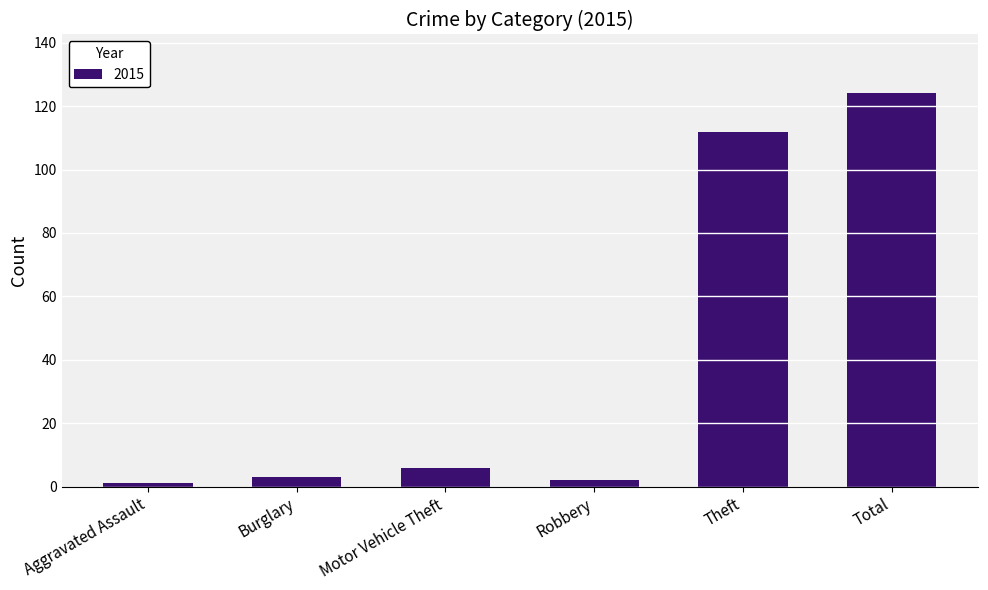

At which label is the value closest to 62?

Theft